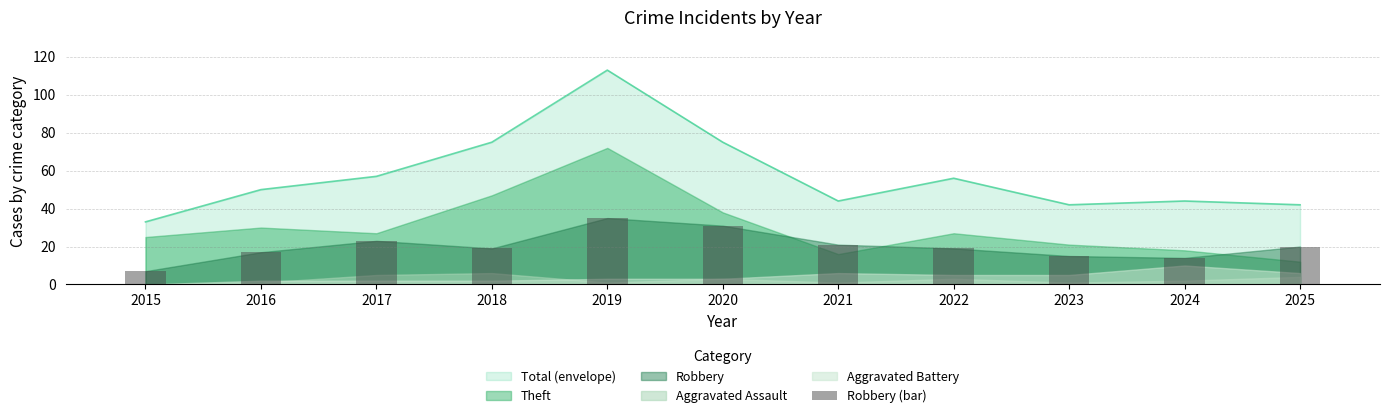

Is it true that Total (envelope) equals 115 at 2020?

False